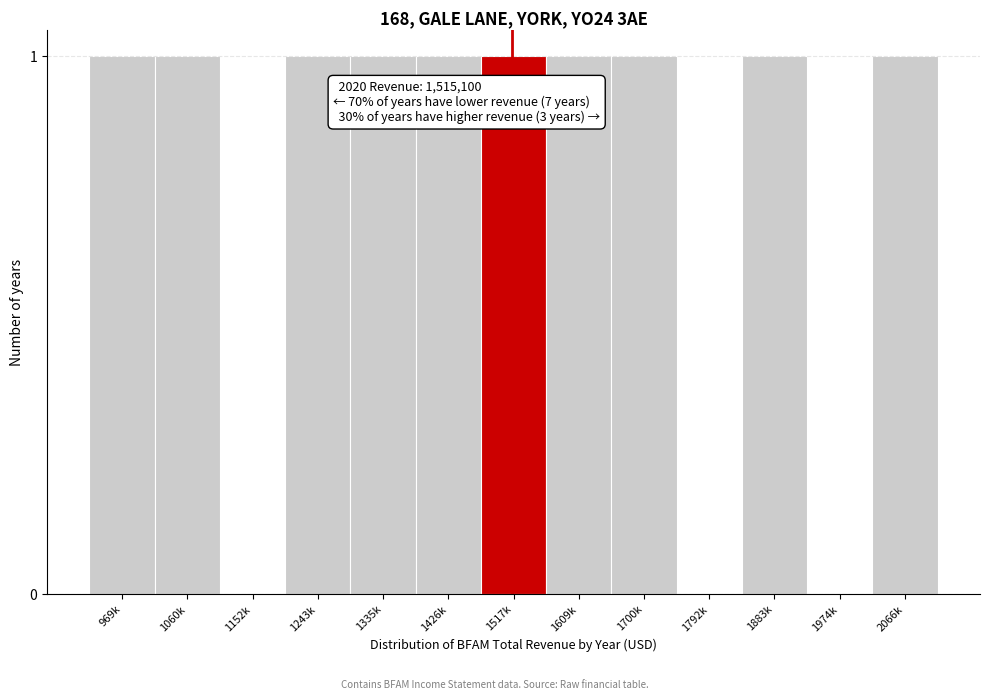

Reading right to left, transcribe all the data shown in this chart.

2066k=1	1974k=0	1883k=1	1792k=0	1700k=1	1609k=1	1517k=1	1426k=1	1335k=1	1243k=1	1152k=0	1060k=1	969k=1